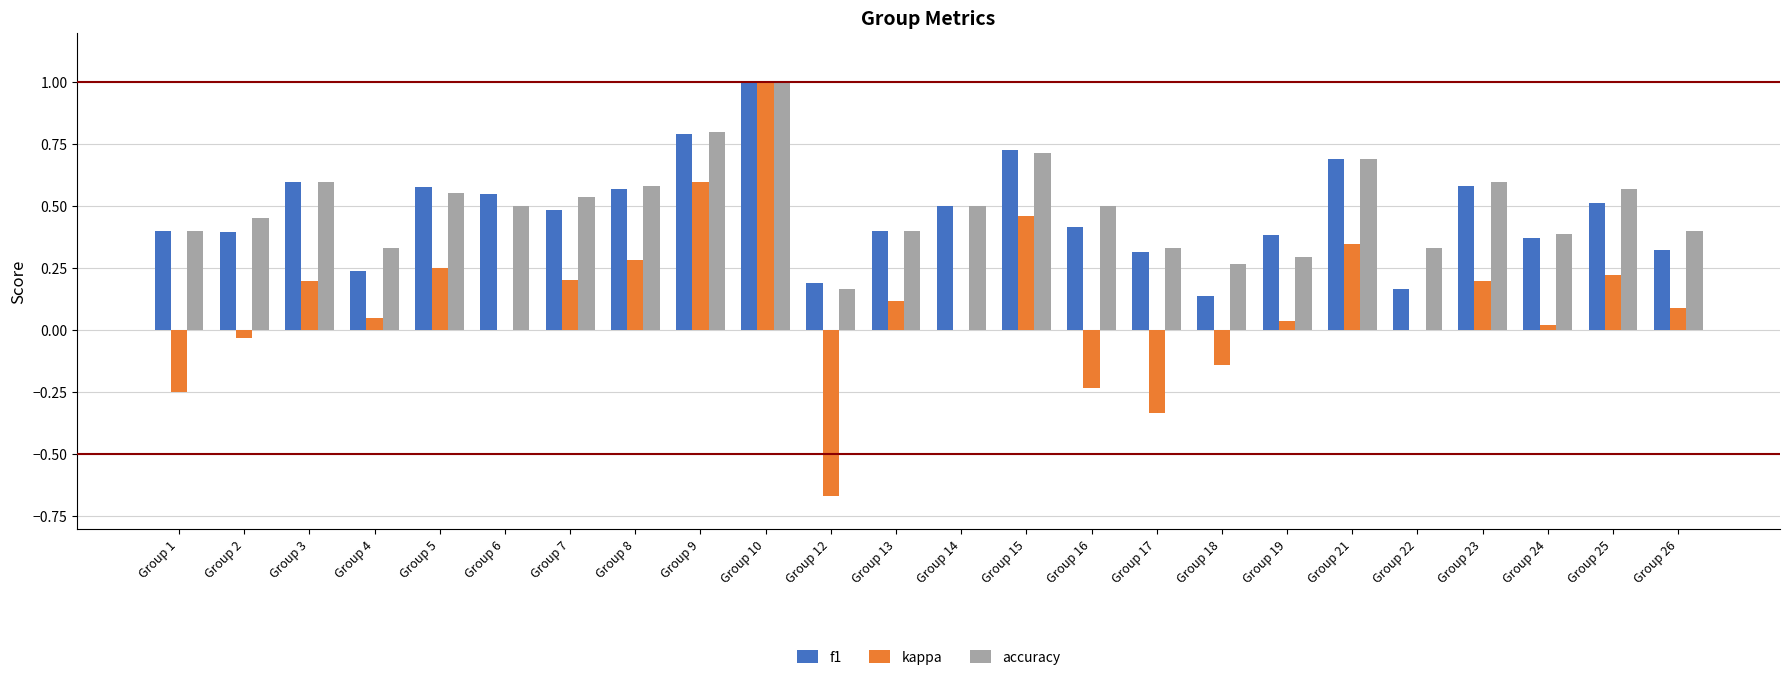

The value of f1 at Group 25 is 0.3. True or false?

False